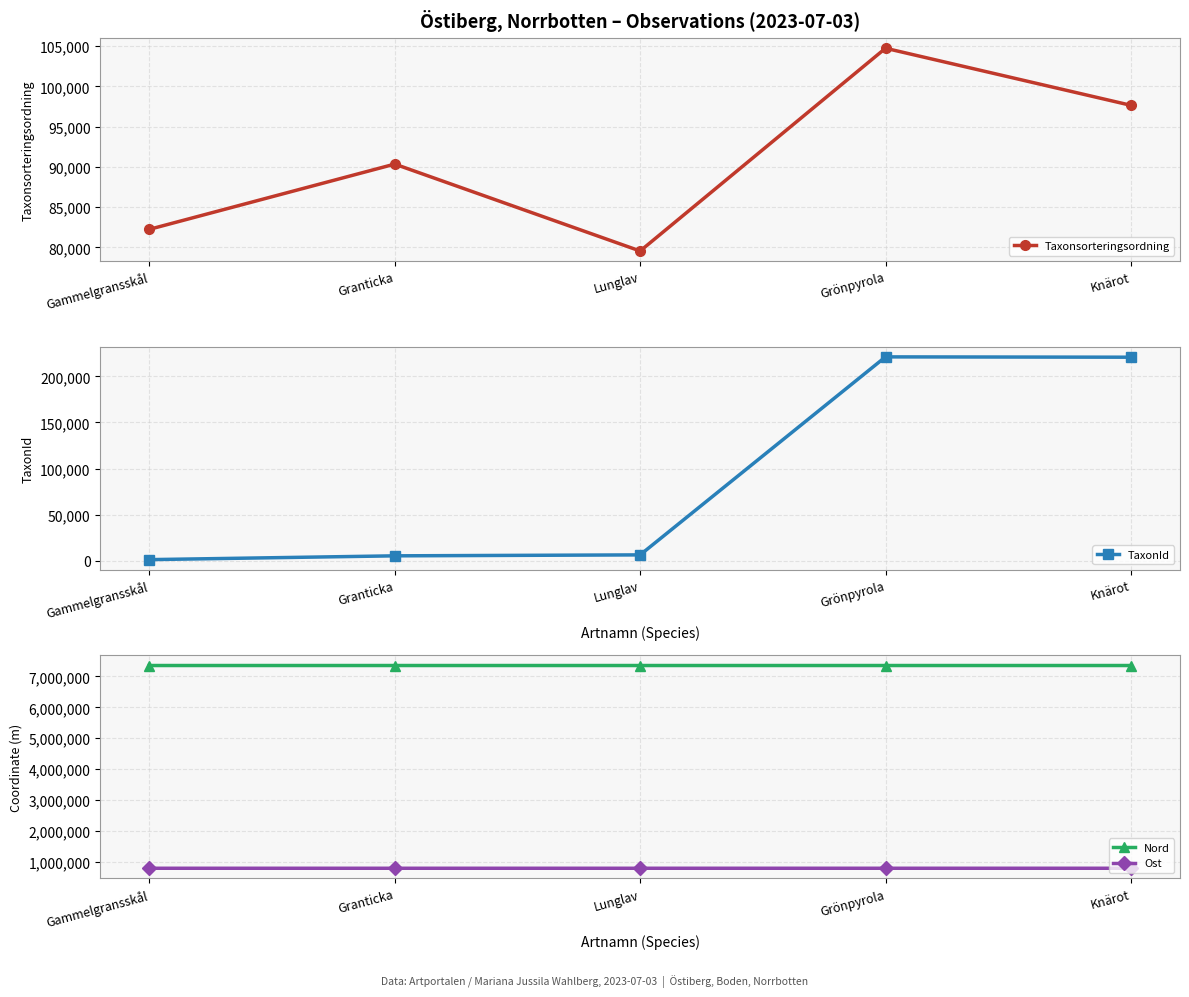

What value does the Ost series have at Gammelgransskål, to the nearest 5?

787845